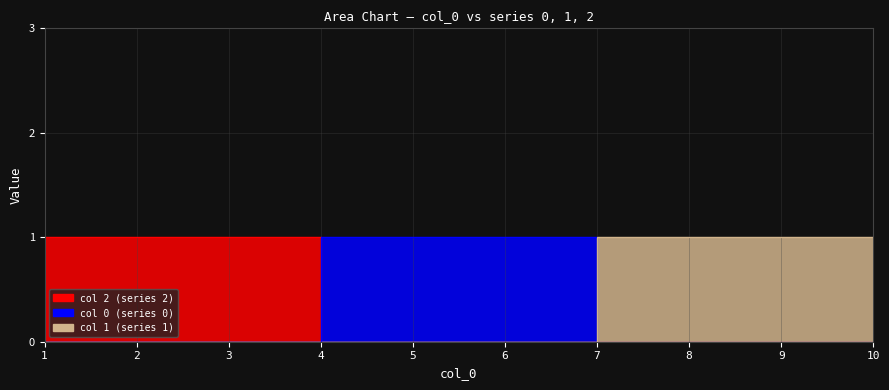

At which category is the sum across all series the highest?

1